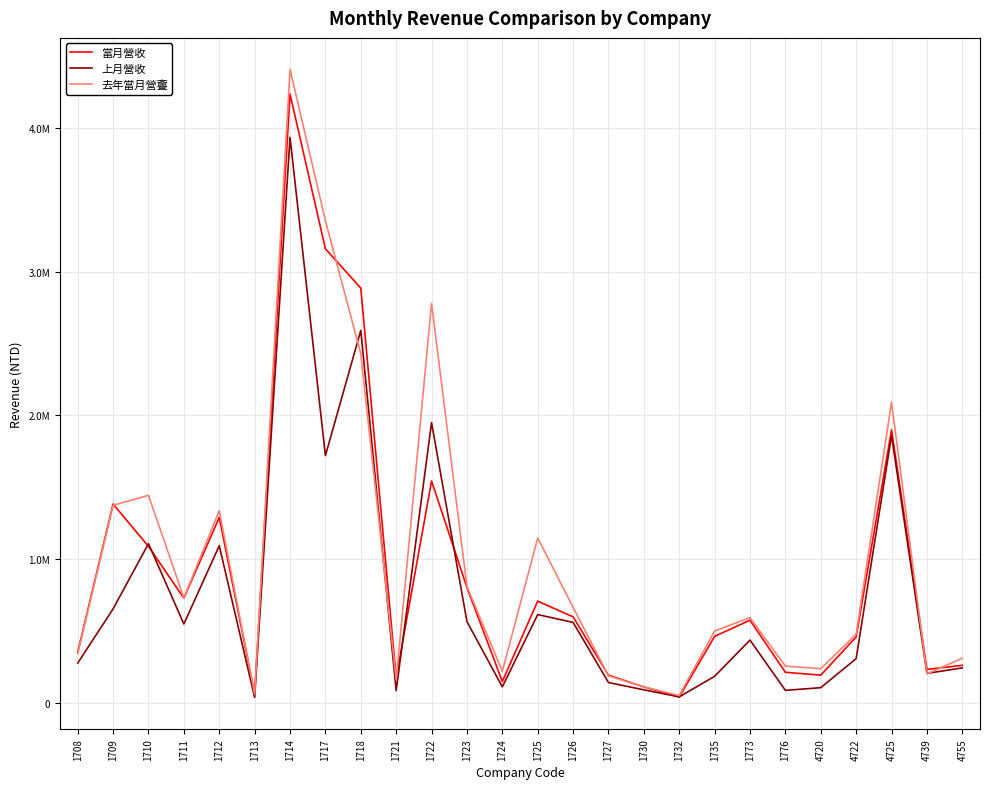

Is this an area chart (filled region under the line)?

No